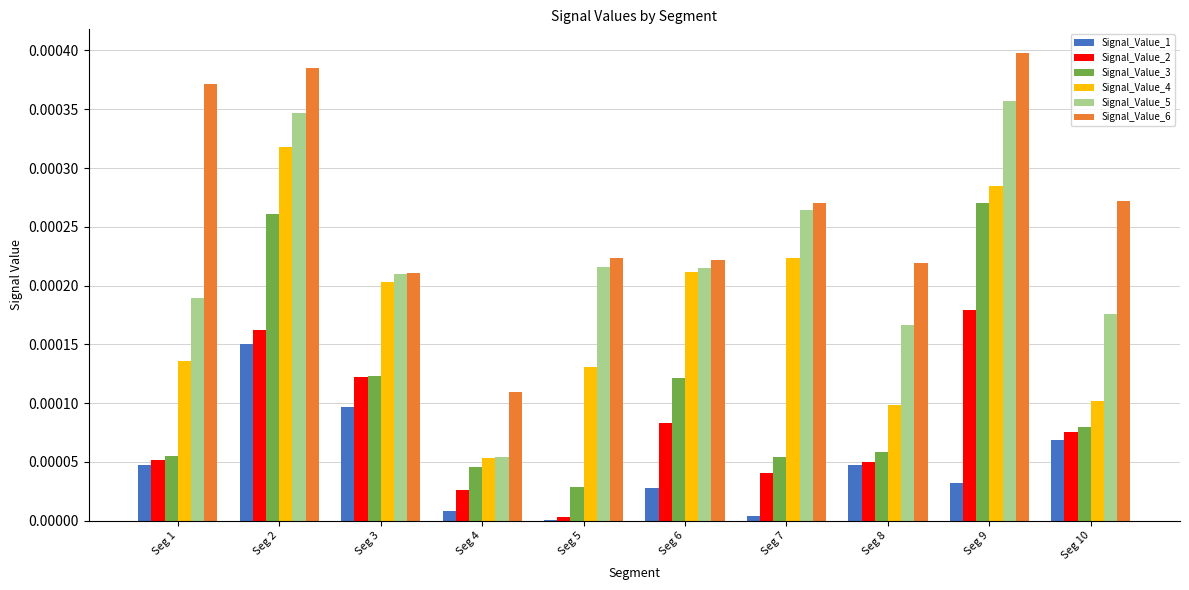

At which category does the chart reach its peak across all series?

Seg 9